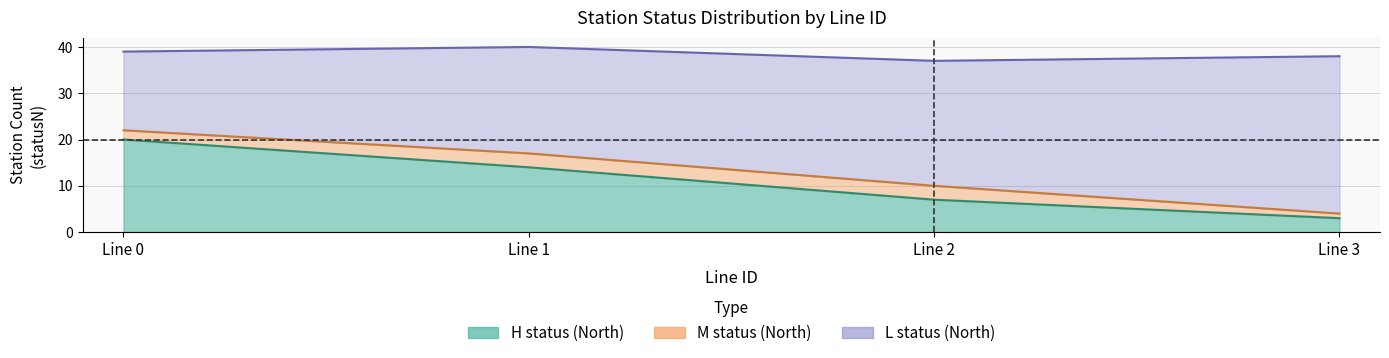

What is the smallest value displayed?

1